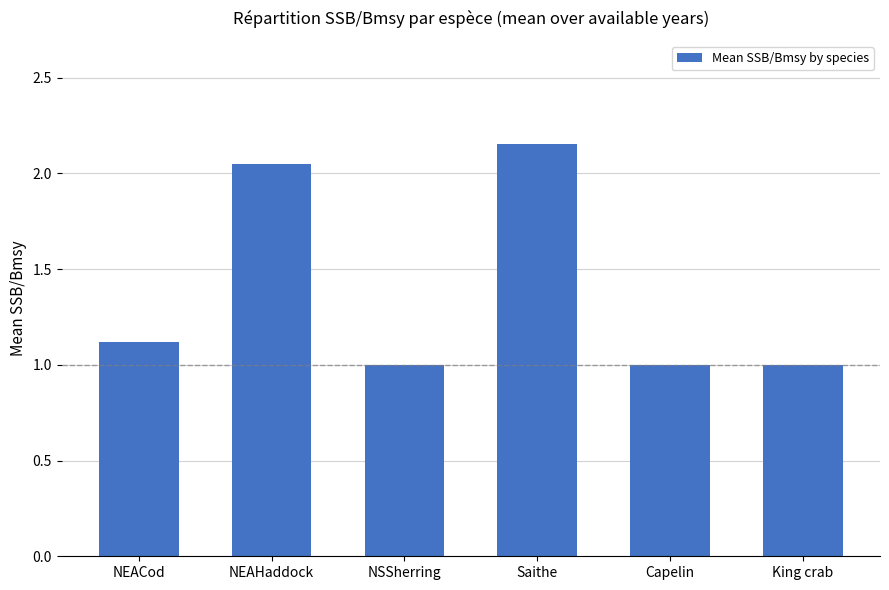

What is the sum of all values?

8.3